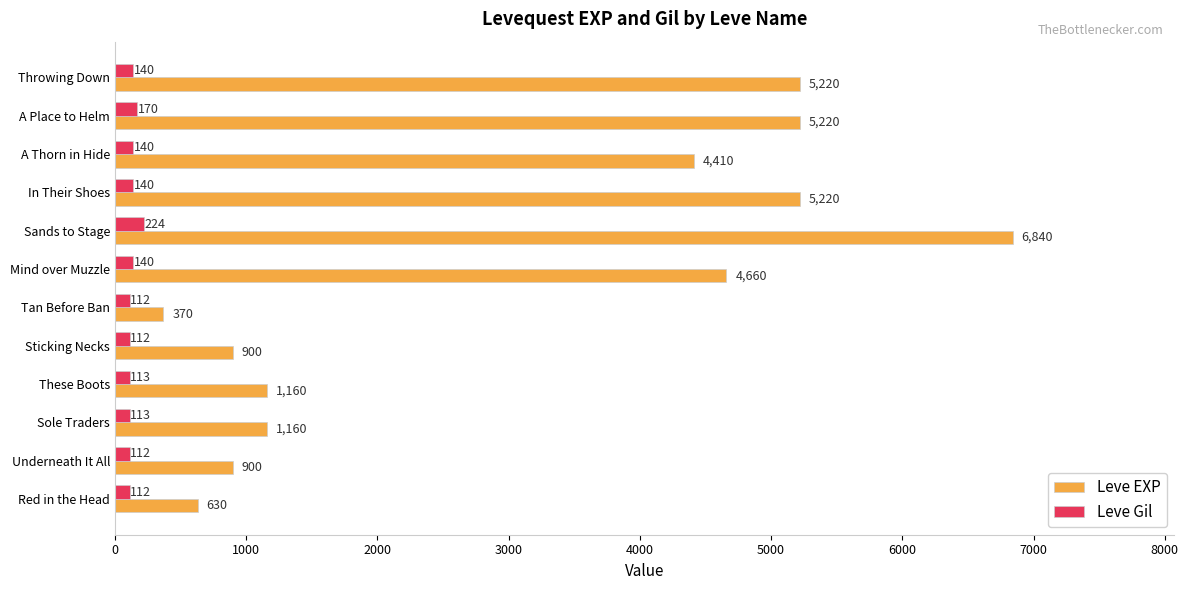

What is the greatest value displayed?

6840